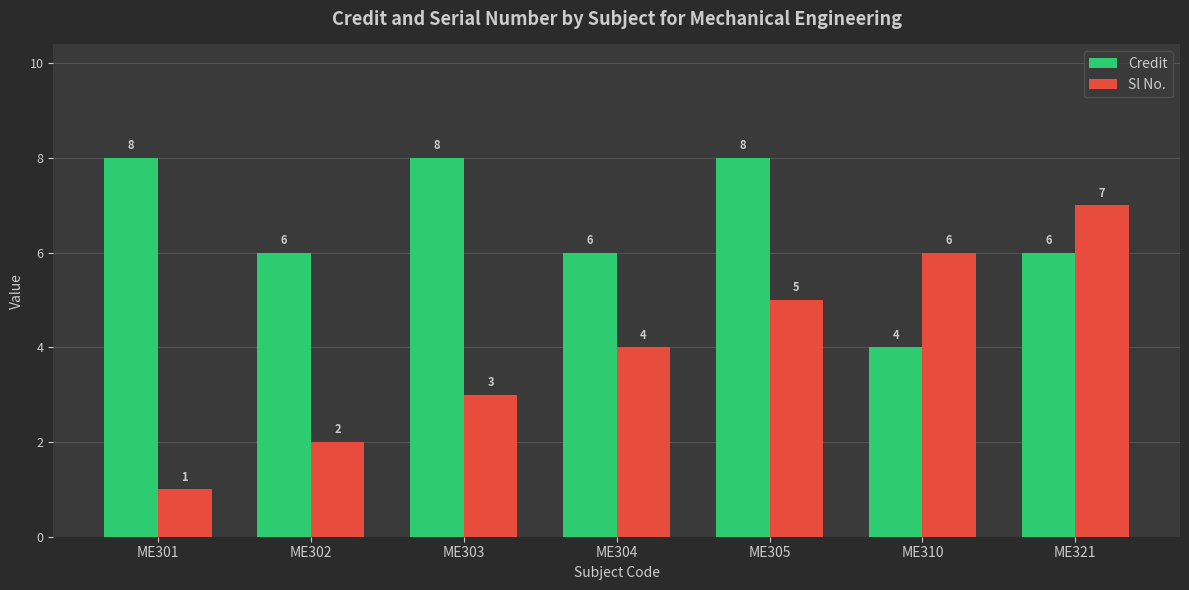

Which series changed the most between ME303 and ME305?

Sl No.